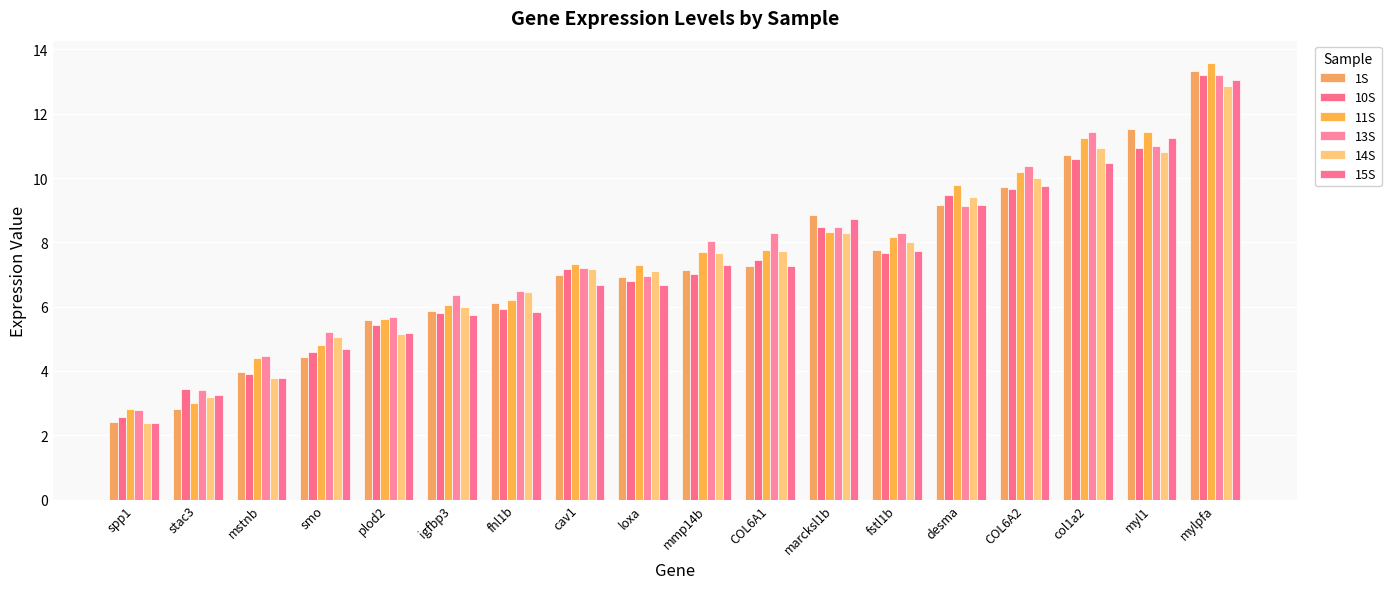

Where does the 11S series first go above 7?

cav1